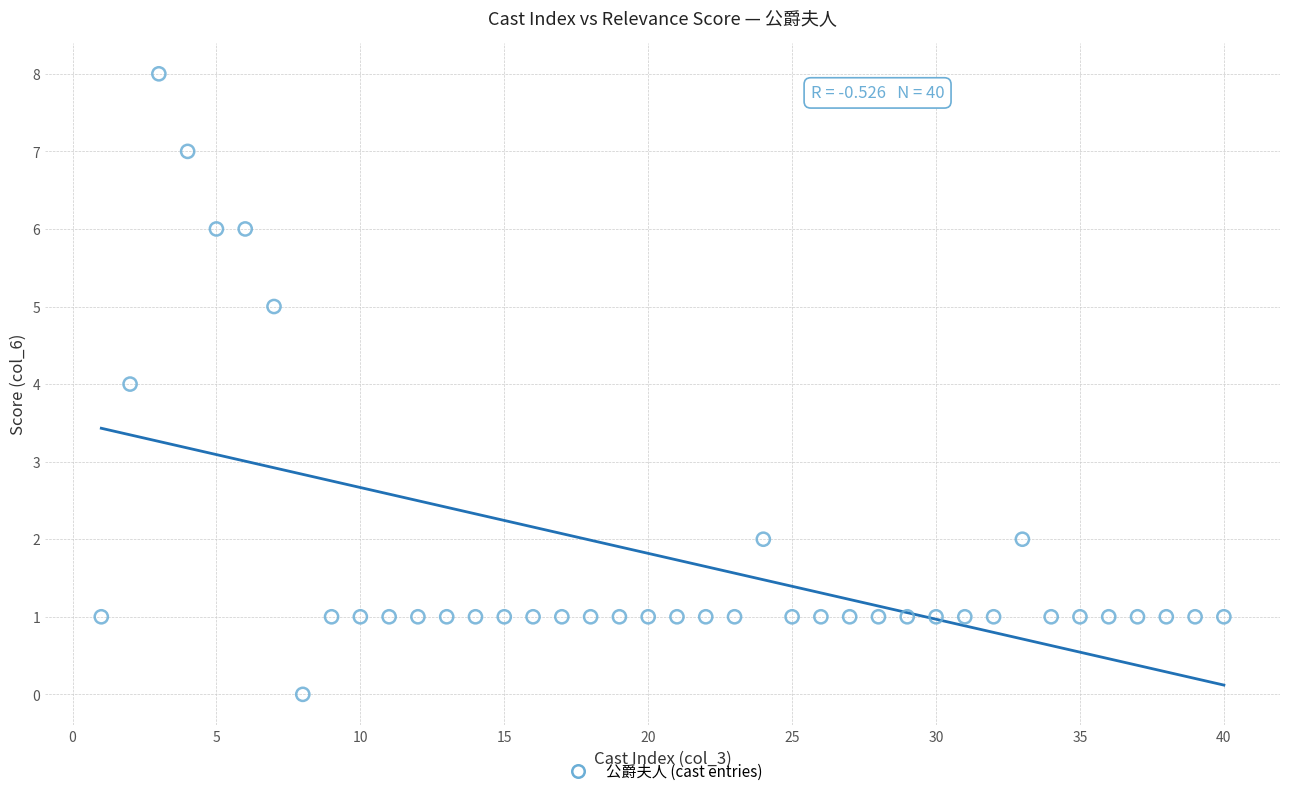

What is the range of X values (max minus min)?

39